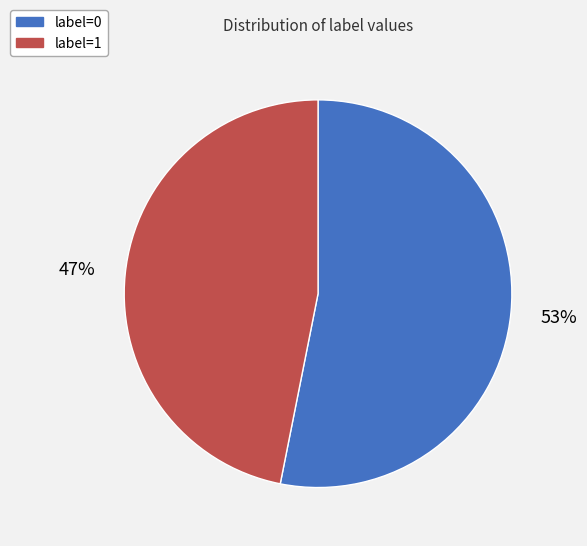

Between label=1 and label=0, which is larger?

label=0